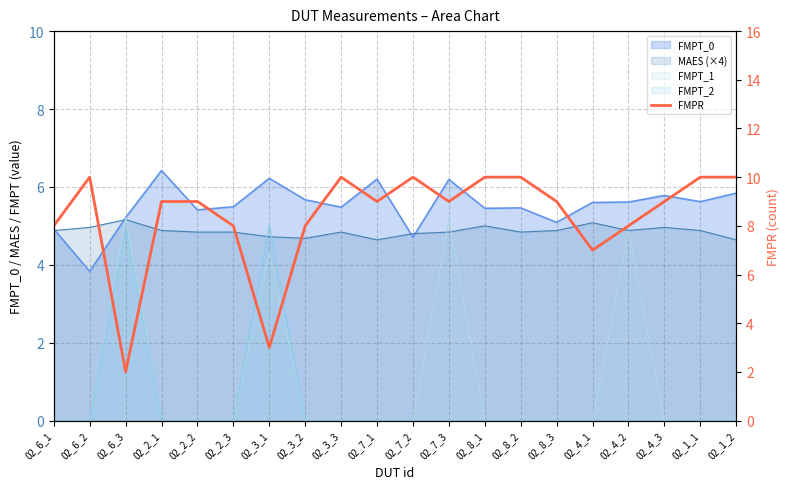

What is the smallest value displayed?

2